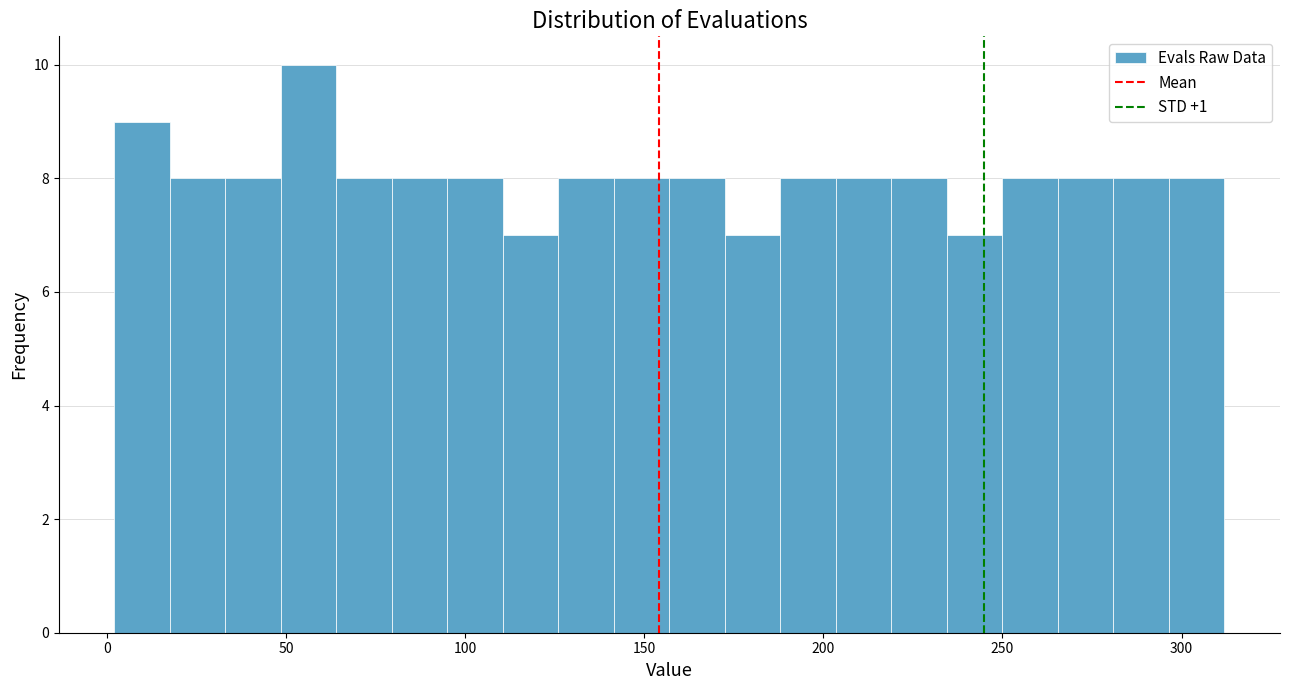

Around what value on the x-axis is the tallest bar? Give the approximate position of its centre, as read against the axis.

55